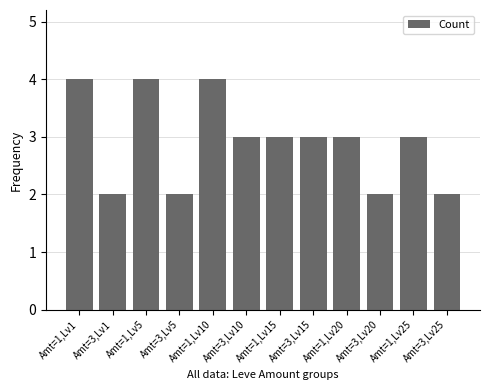

The value at Amt=3,Lv10 is 3. True or false?

True